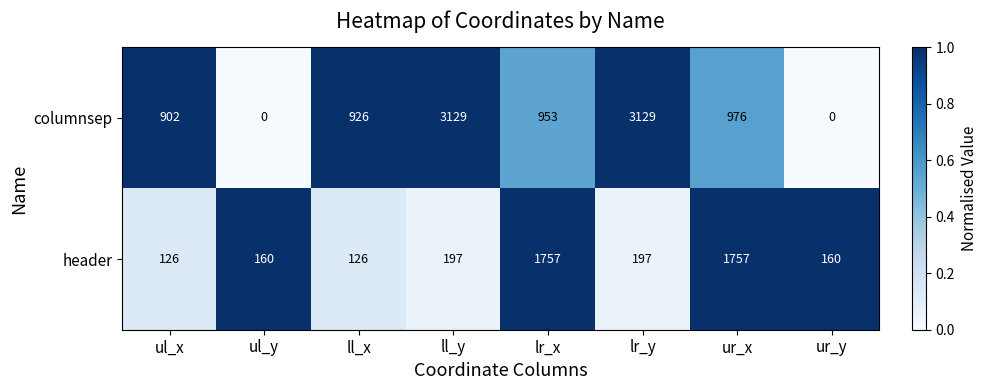

Reading left to right, list all the values displayed in this chart.

columnsep: ul_x=902	ul_y=0	ll_x=926	ll_y=3129	lr_x=953	lr_y=3129	ur_x=976	ur_y=0
header: ul_x=126	ul_y=160	ll_x=126	ll_y=197	lr_x=1757	lr_y=197	ur_x=1757	ur_y=160